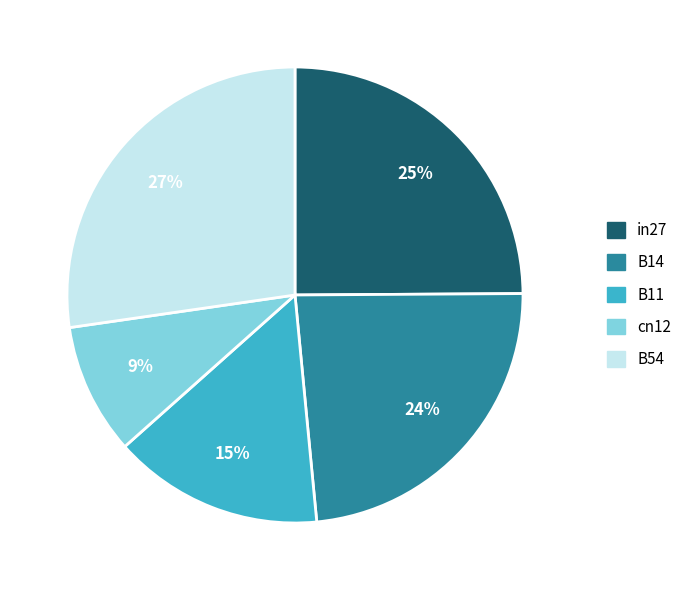

How many segments does this pie chart have?

5